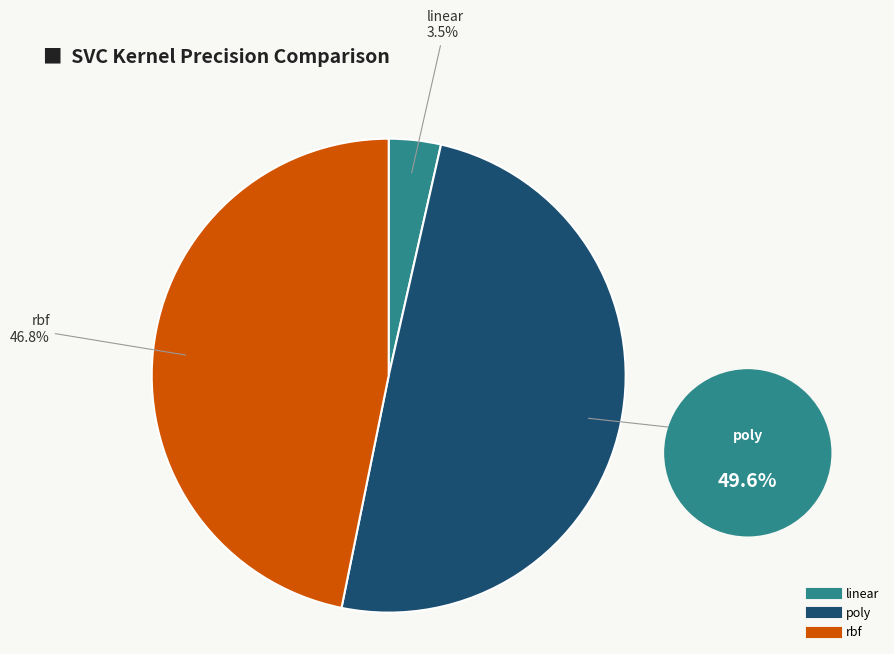

How many segments does this pie chart have?

3